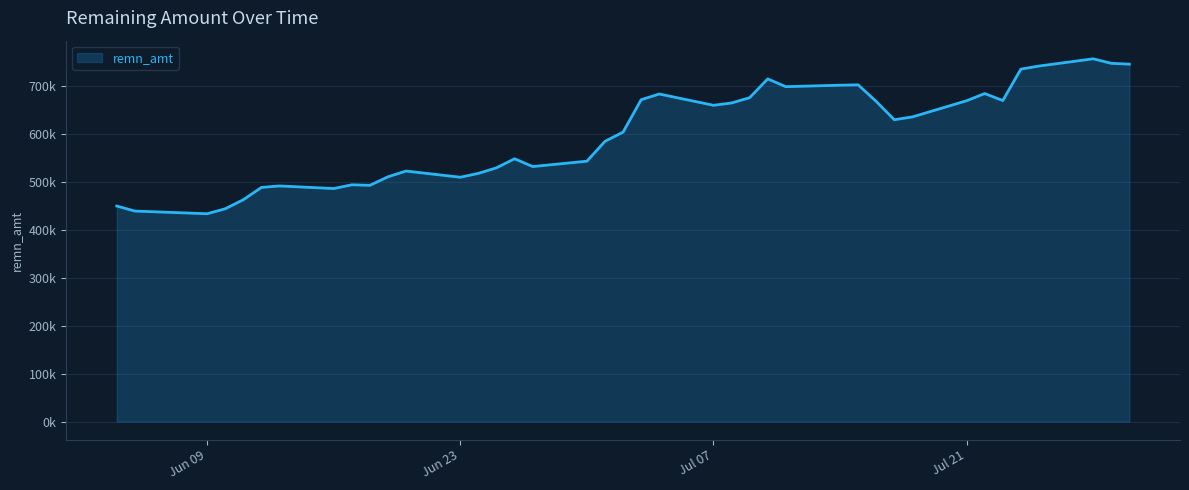

Rank the categories by value from highest to lowest.

2025-07-28, 2025-07-29, 2025-07-30, 2025-07-25, 2025-07-24, 2025-07-10, 2025-07-15, 2025-07-14, 2025-07-11, 2025-07-22, 2025-07-04, 2025-07-09, 2025-07-03, 2025-07-23, 2025-07-21, 2025-07-16, 2025-07-08, 2025-07-07, 2025-07-18, 2025-07-17, 2025-07-02, 2025-07-01, 2025-06-26, 2025-06-30, 2025-06-27, 2025-06-25, 2025-06-20, 2025-06-24, 2025-06-19, 2025-06-23, 2025-06-17, 2025-06-18, 2025-06-13, 2025-06-12, 2025-06-16, 2025-06-11, 2025-06-04, 2025-06-10, 2025-06-05, 2025-06-09